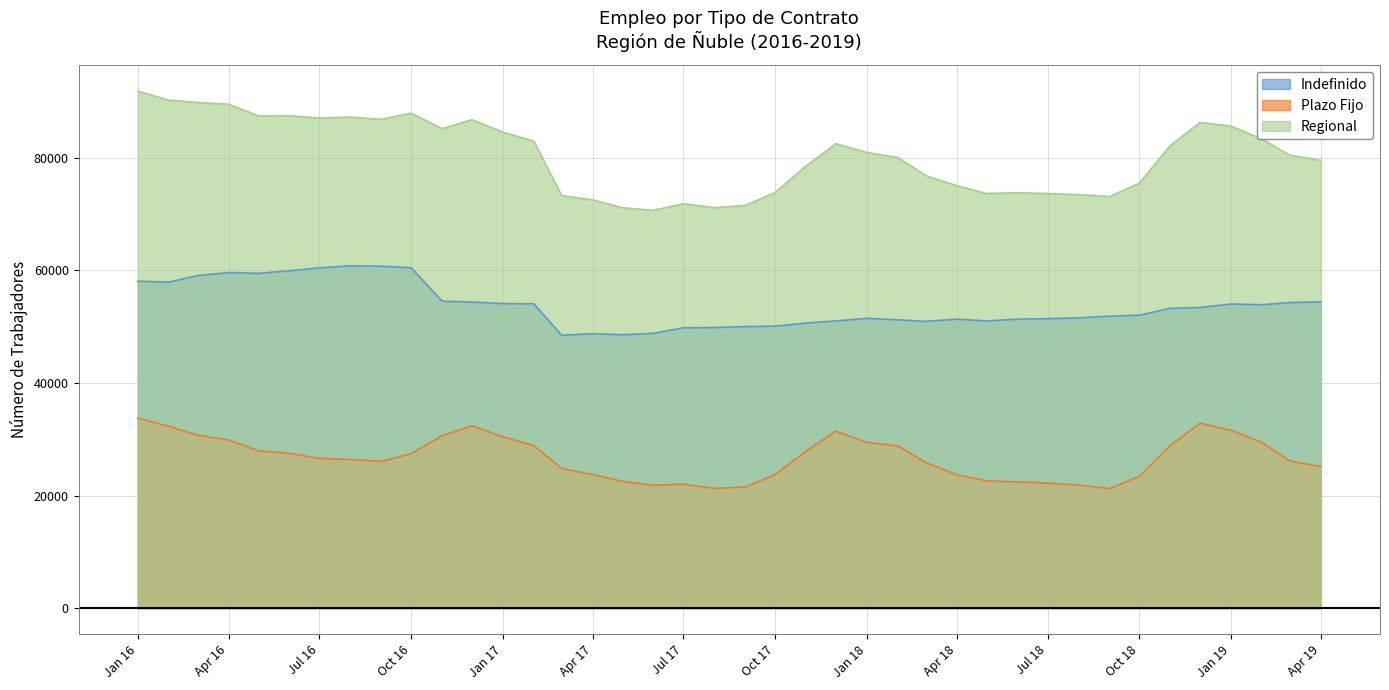

Which label corresponds to the largest value in the chart?

Jan 16